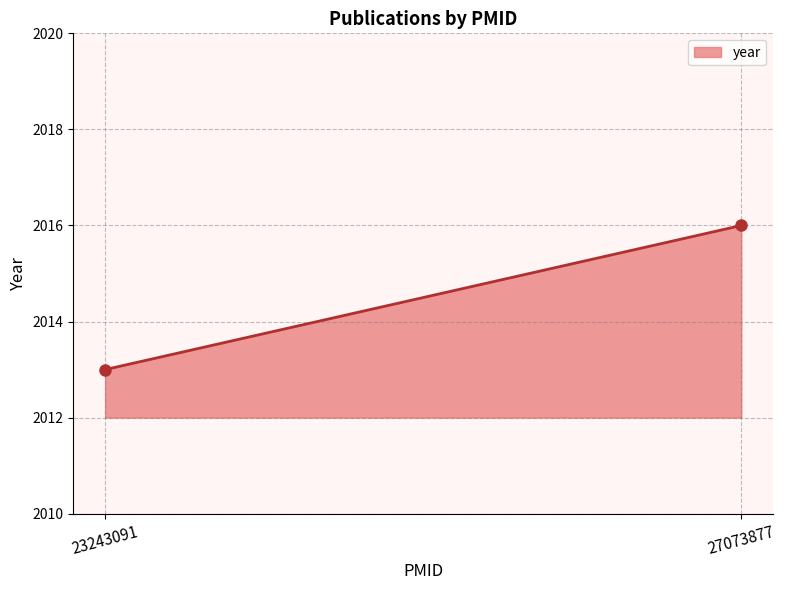

What is the sum of the values at 23243091 and 27073877?

4029